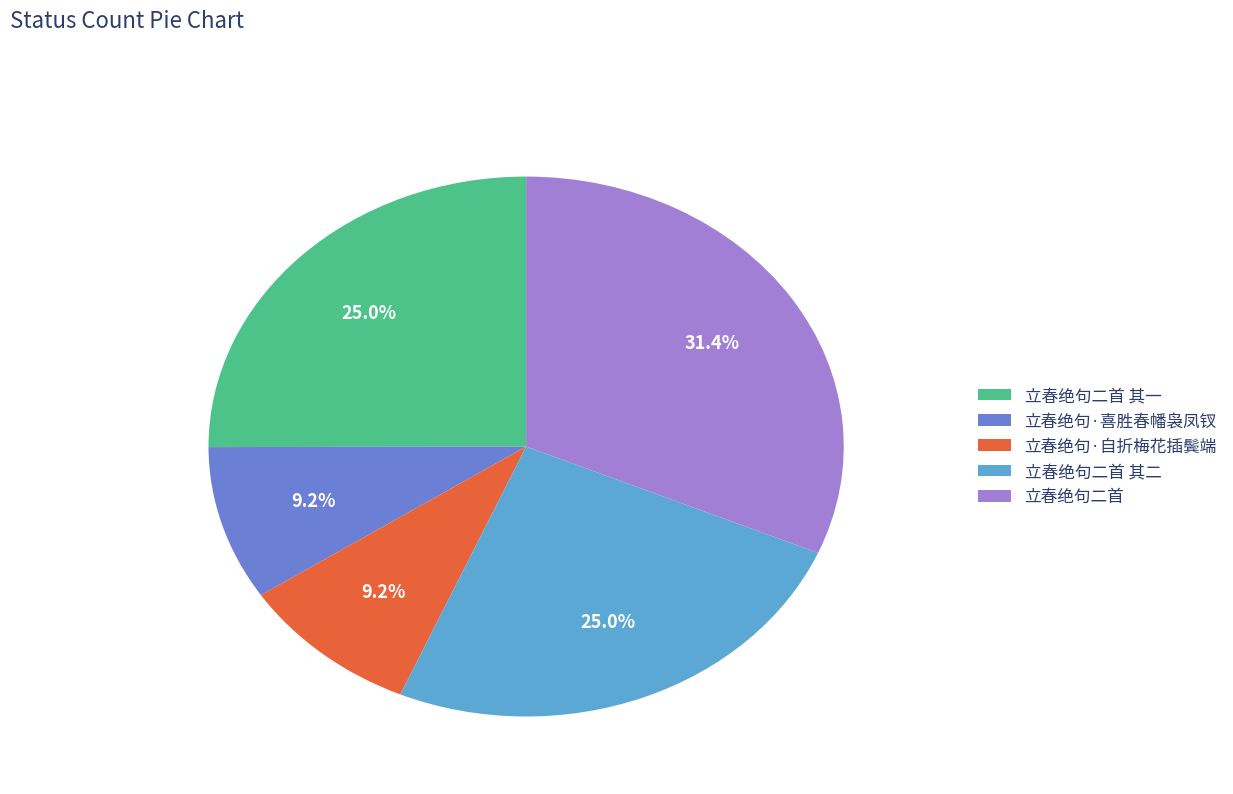

Is 立春绝句二首 其二 the majority of the pie?

No